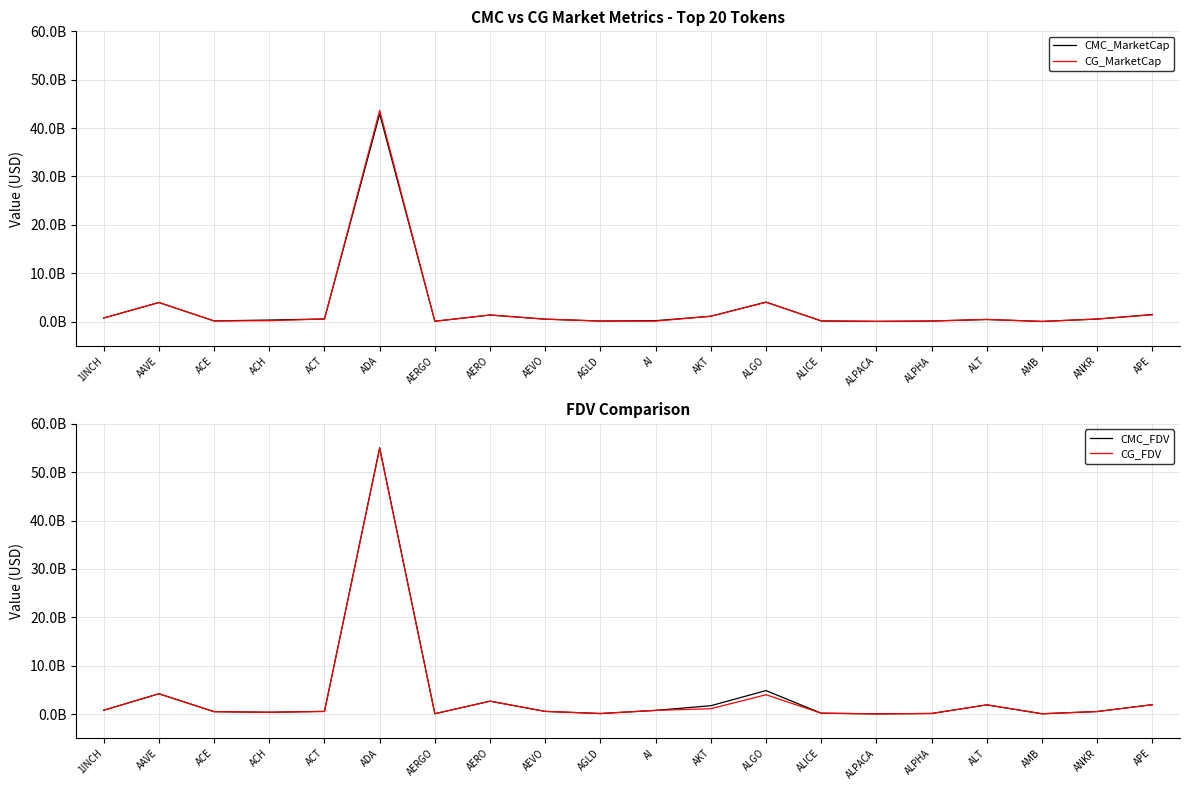

Reading right to left, transcribe all the data shown in this chart.

CMC_MarketCap: APE=1466412019.6	ANKR=528638696.2	AMB=33944710.6	ALT=435224510.2	ALPHA=115443049.3	ALPACA=42854115.2	ALICE=124899585.5	ALGO=4030479719.0	AKT=1108619478.2	AI=192167860.1	AGLD=116761801.9	AEVO=500958579.0	AERO=1362145627.3	AERGO=71477619.4	ADA=42922902250.9	ACT=539354475.3	ACH=319599179.1	ACE=139037538.7	AAVE=3943736727.3	1INCH=735509604.4
CG_MarketCap: APE=1404131593.0	ANKR=526017350.0	AMB=34099367.0	ALT=443159600.0	ALPHA=115307913.0	ALPACA=42642113.0	ALICE=169255439.0	ALGO=3998175312.0	AKT=1107381726.0	AI=99783720.0	AGLD=116103565.0	AEVO=500979226.0	AERO=1361570394.0	AERGO=70999851.0	ADA=43651762729.0	ACT=536403985.0	ACH=187231289.0	ACE=138848898.0	AAVE=3949017506.0	1INCH=734082467.0
CMC_FDV: APE=1948327998.2	ANKR=528638696.2	AMB=67207209.1	ALT=1903407804.0	ALPHA=127000054.2	ALPACA=53412324.8	ALICE=183910257.3	ALGO=4856984725.9	AKT=1734863296.9	AI=767711800.5	AGLD=120824526.6	AEVO=556820548.8	AERO=2669816363.2	AERGO=76583164.1	ADA=55051501351.1	ACT=568791069.1	ACH=379303704.6	ACE=502486855.8	AAVE=4204533391.6	1INCH=792542263.9
CG_FDV: APE=1946266278.0	ANKR=526017350.0	AMB=67509649.0	ALT=1918093850.0	ALPHA=126851390.0	ALPACA=42642113.0	ALICE=183806812.0	ALGO=3998242844.0	AKT=1111163886.0	AI=767567077.0	AGLD=116103565.0	AEVO=556843498.0	AERO=2668798707.0	AERGO=76071269.0	ADA=54870868511.0	ACT=536403985.0	ACH=378727729.0	ACE=499442419.0	AAVE=4210163385.0	1INCH=791022482.0